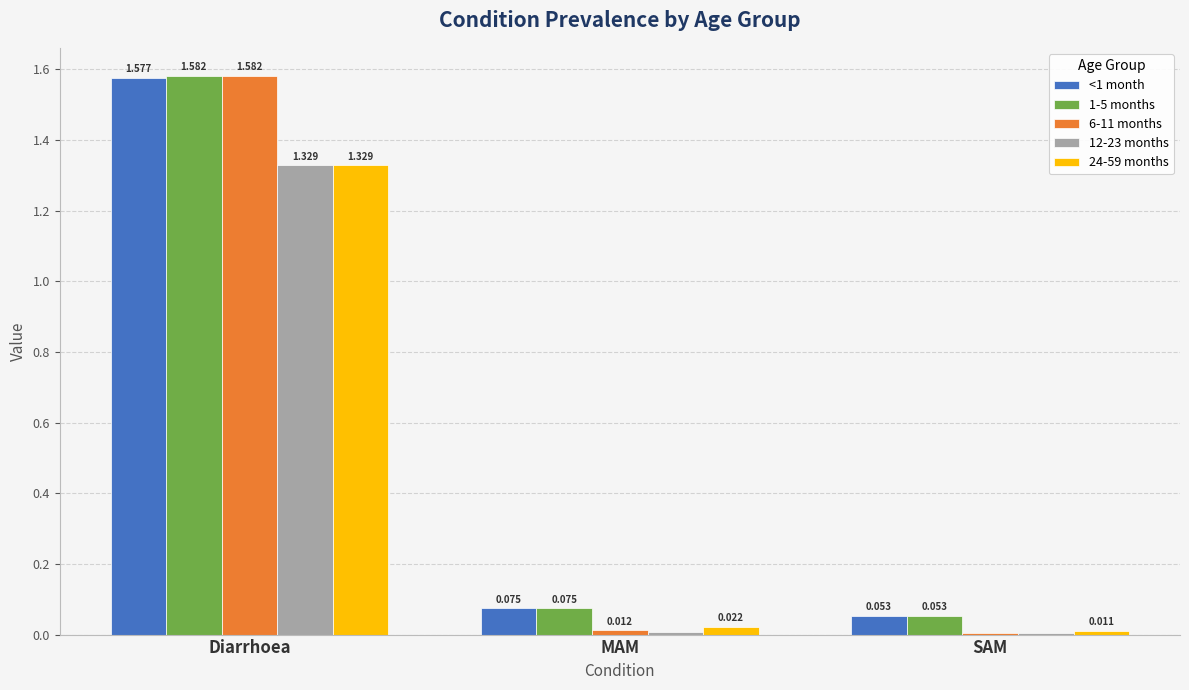

How many groups of bars are there?

3